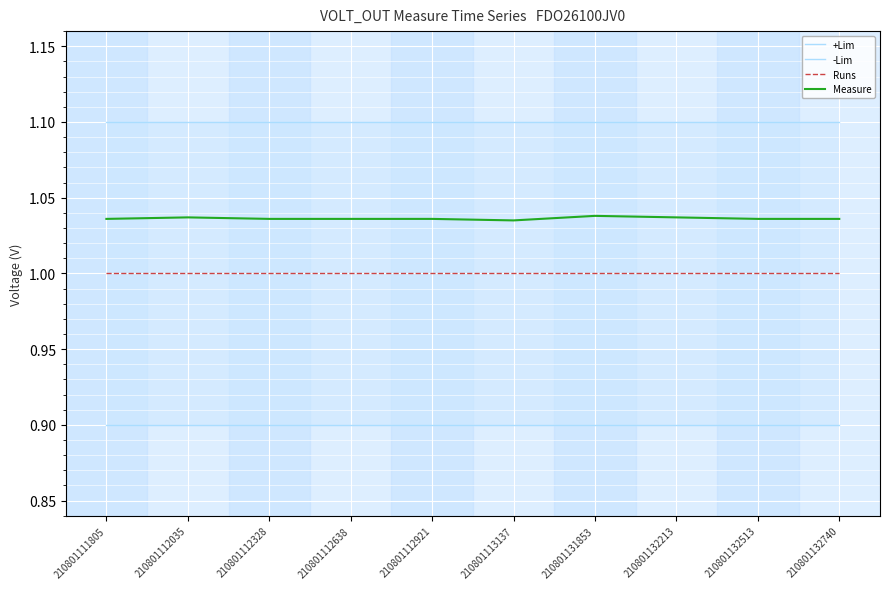

The value of Runs at 210801132513 is 1.0. True or false?

True